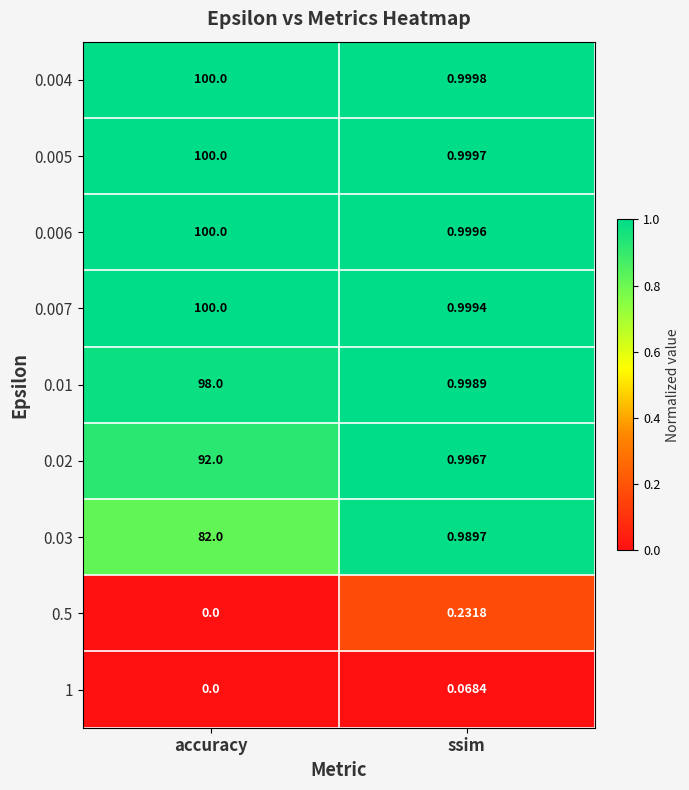

Which series has the widest spread of values?

0.007